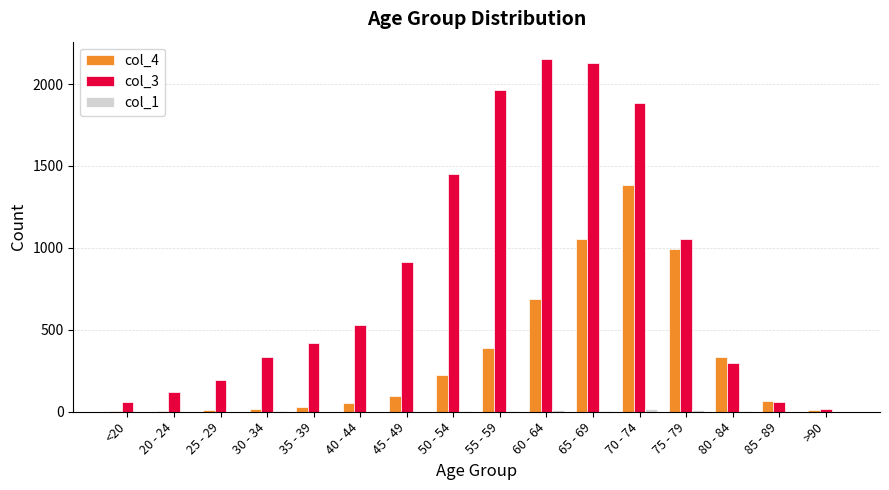

Which category has the highest value in the col_4 series?

70 - 74